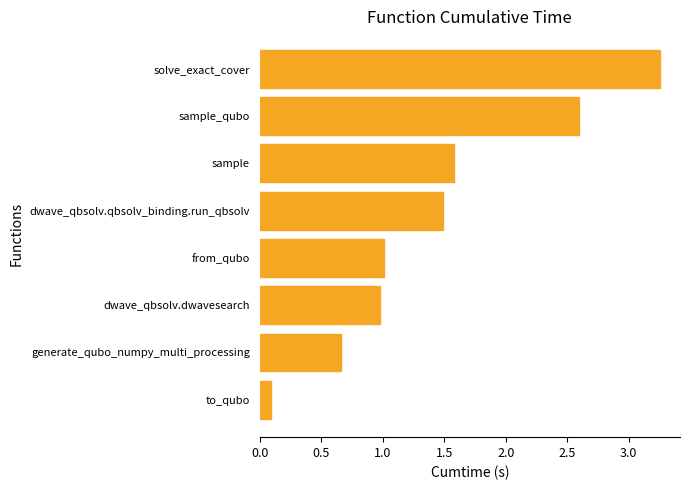

What is the average value?

1.5